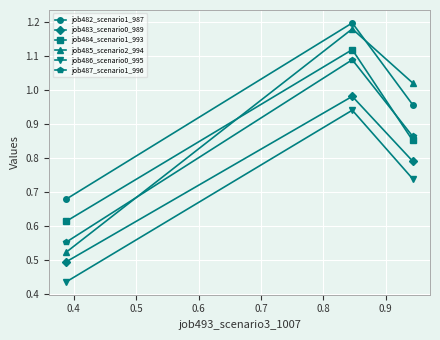

What is the difference between the maximum and second lowest values in the job484_scenario1_993 series?

0.3